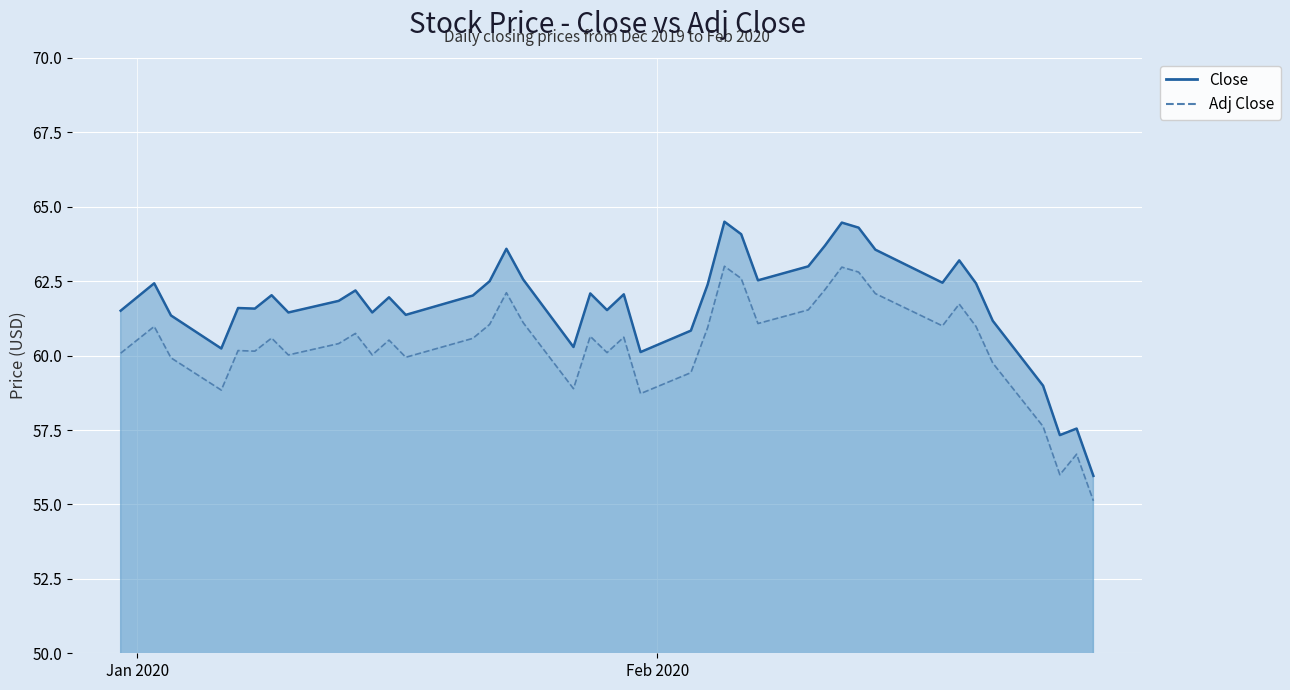

Does the chart display data point markers on the line(s)?

No